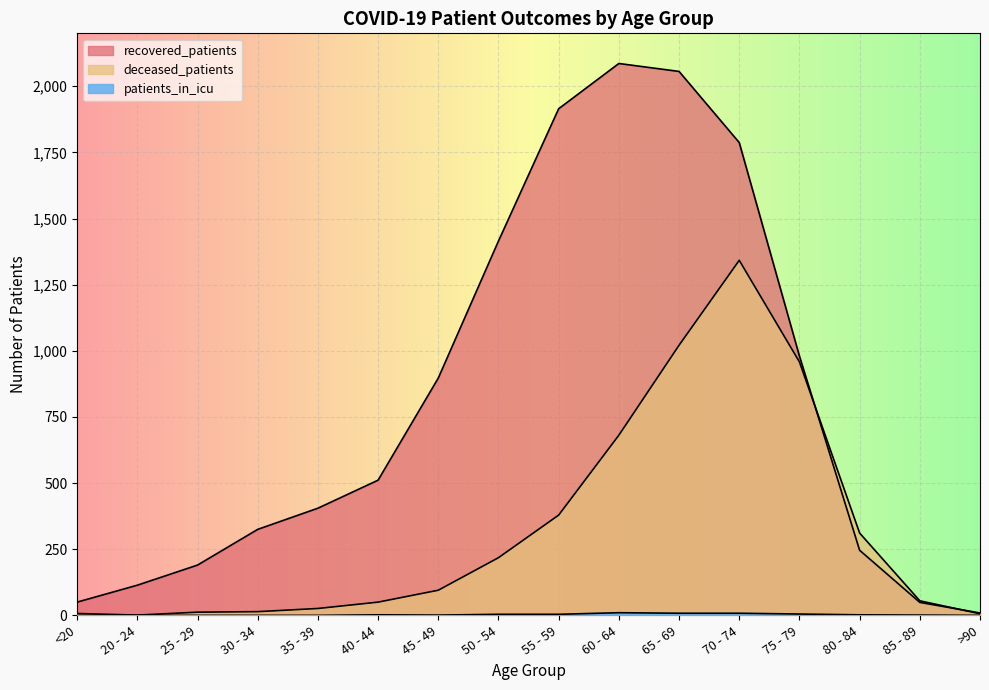

True or false: deceased_patients and patients_in_icu cross at least once.

False